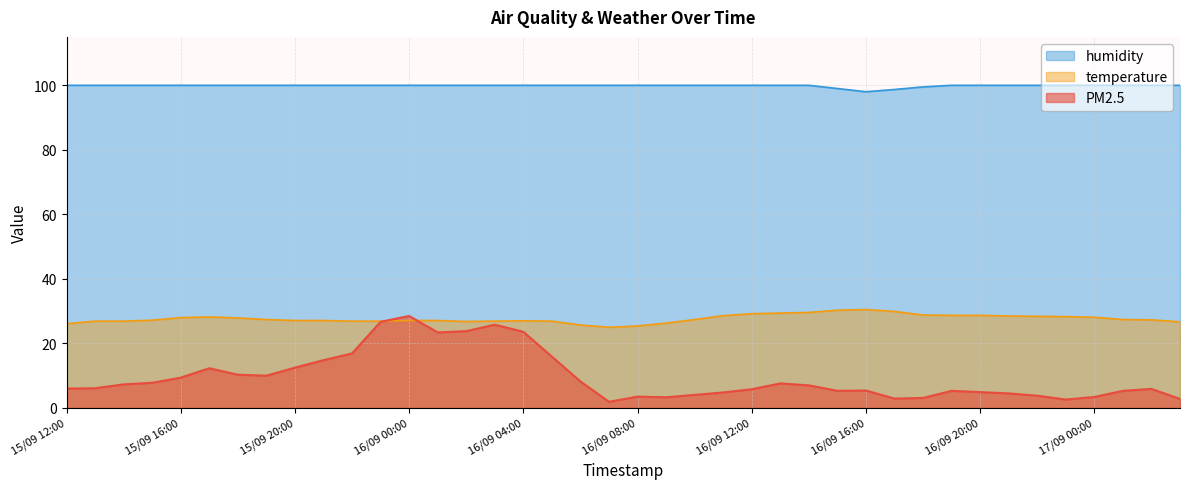

What is the difference between the maximum and minimum values in the PM2.5 series?

26.6